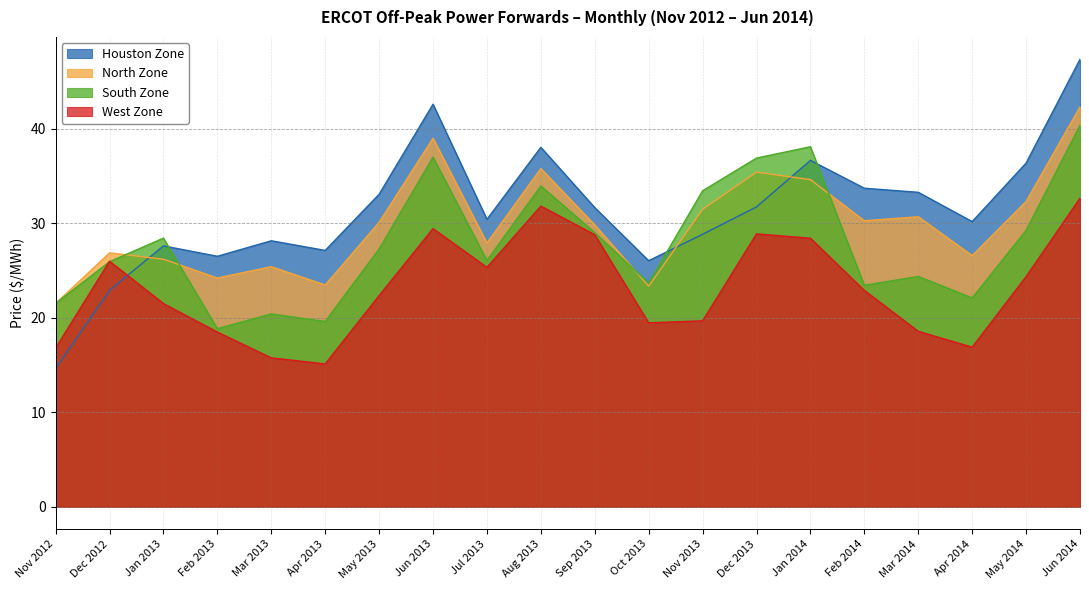

What is the sum of all West Zone values?

463.0